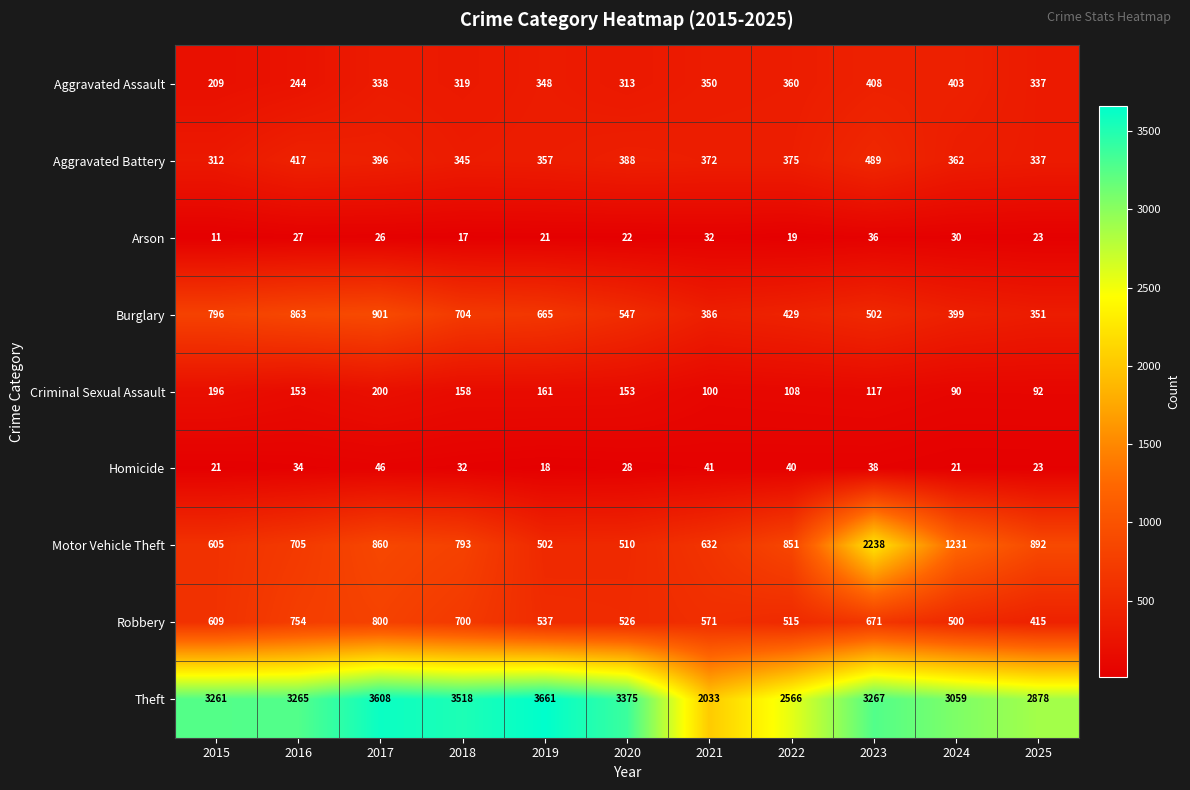

How many series are shown in this chart?

9